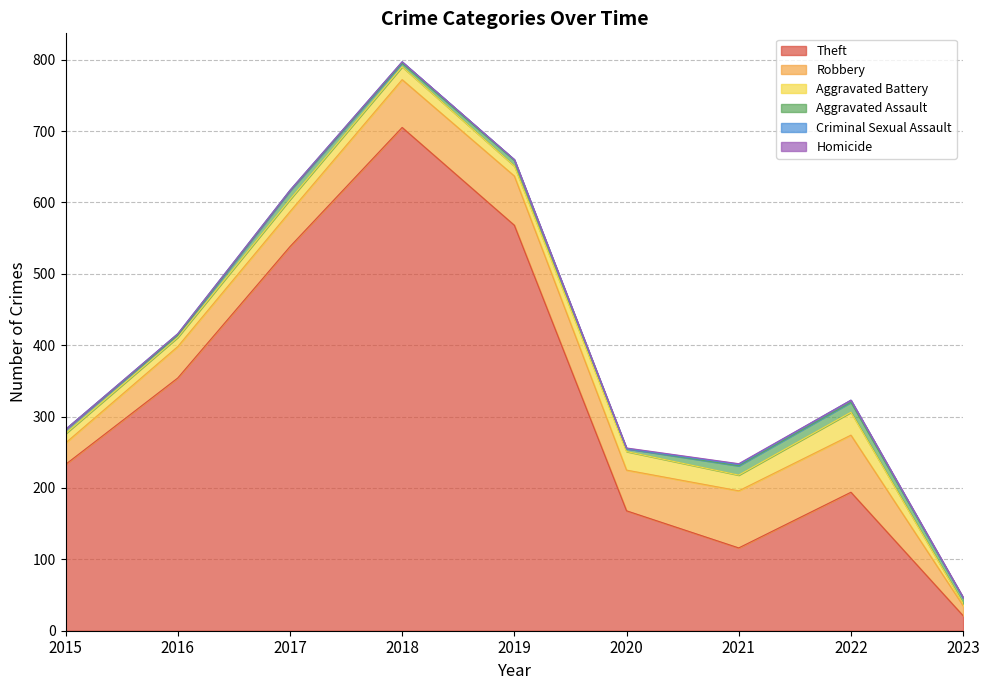

Where does the Aggravated Assault series first go above 8?

2017